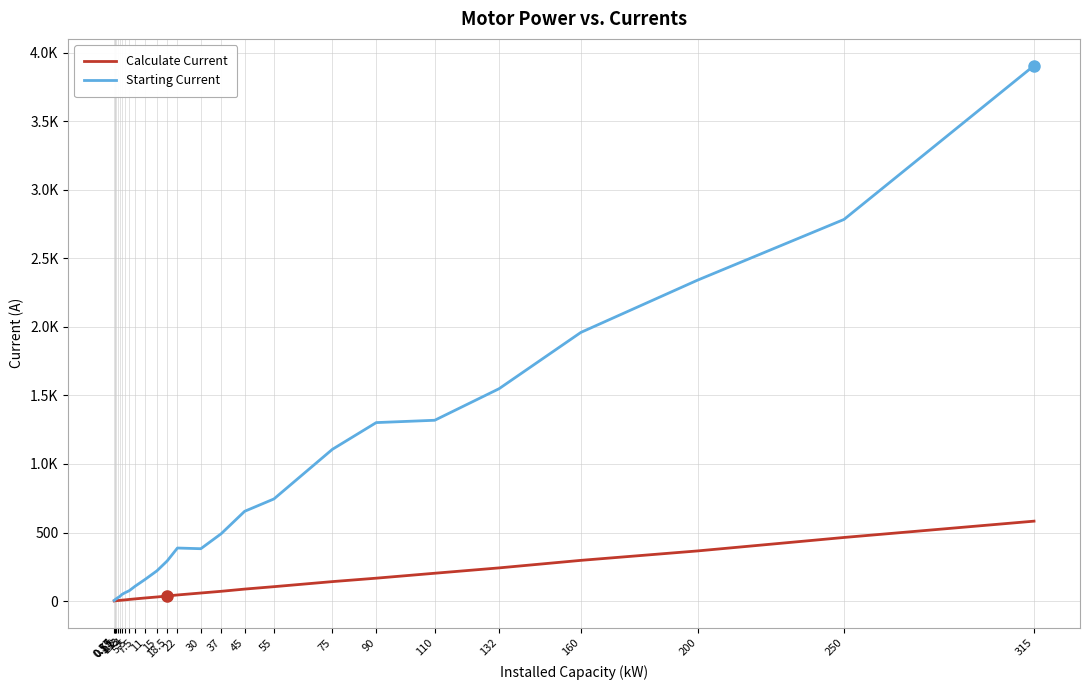

Does the chart have visible grid lines?

Yes